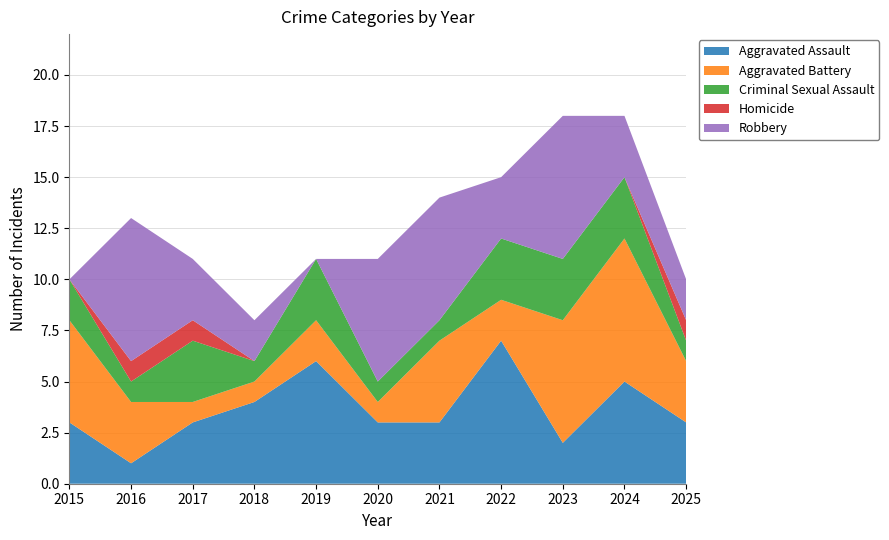

Reading left to right, list all the values displayed in this chart.

Aggravated Assault: 3	1	3	4	6	3	3	7	2	5	3
Aggravated Battery: 5	3	1	1	2	1	4	2	6	7	3
Criminal Sexual Assault: 2	1	3	1	3	1	1	3	3	3	1
Homicide: 0	1	1	0	0	0	0	0	0	0	1
Robbery: 0	7	3	2	0	6	6	3	7	3	2